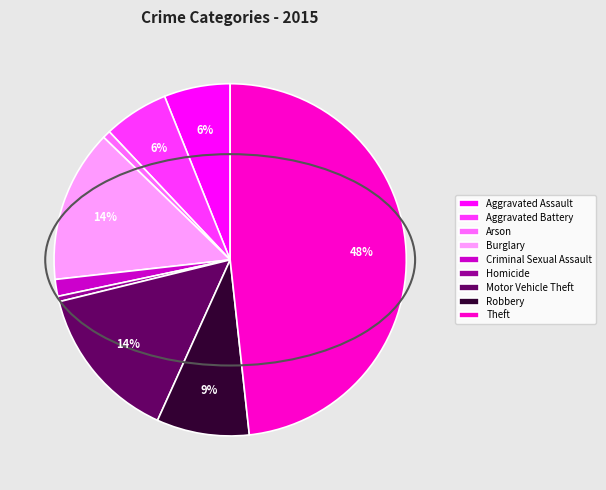

To the nearest percent, what percentage of the pie is Burglary?

14%